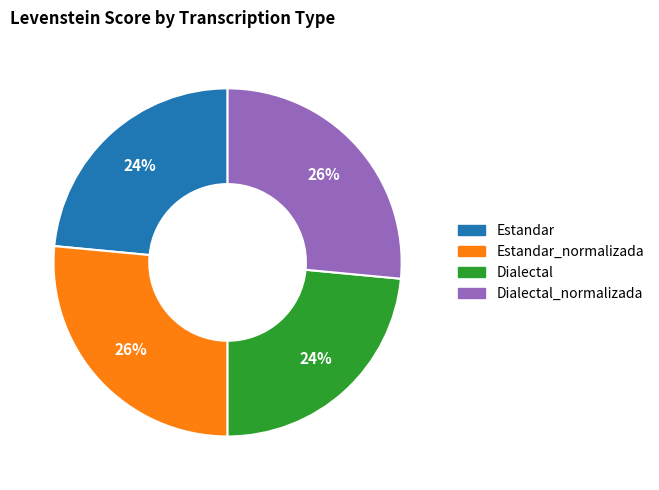

What percentage is the Estandar_normalizada slice, to the nearest percent?

26%